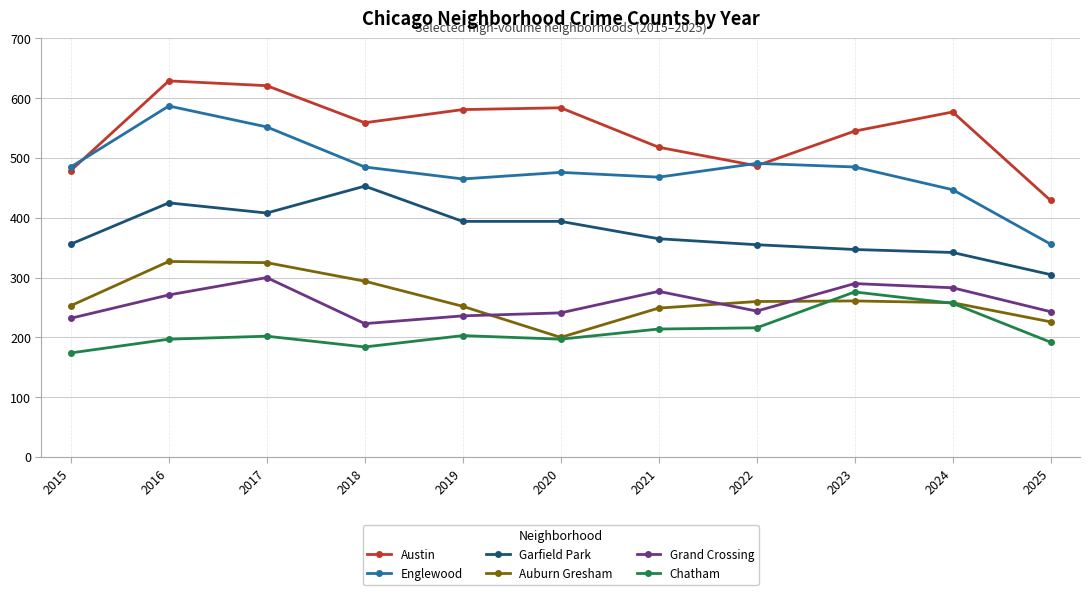

What is the difference between the highest and lowest values at 2024?

320